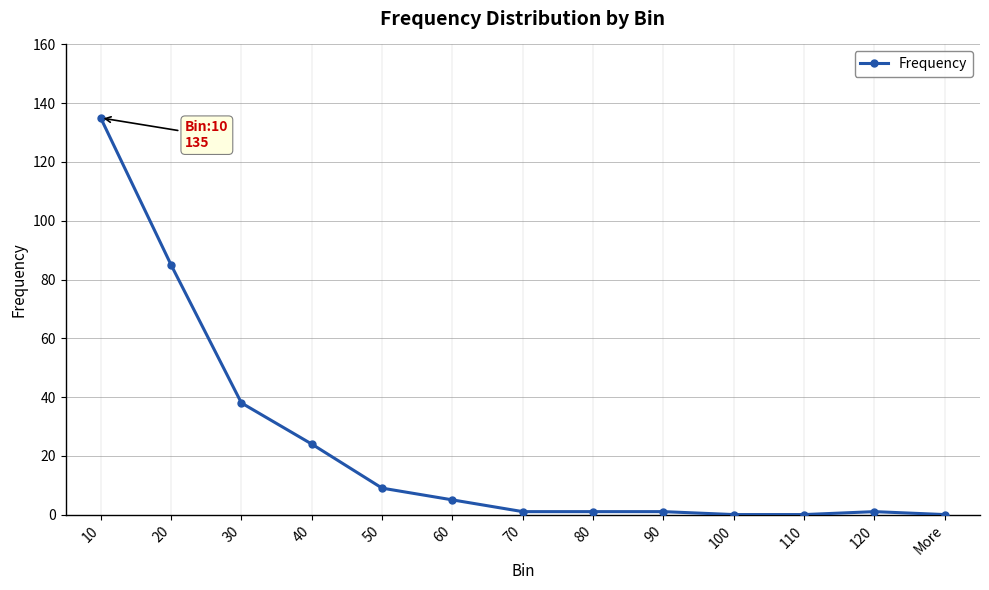

Which has a higher value, 40 or More?

40